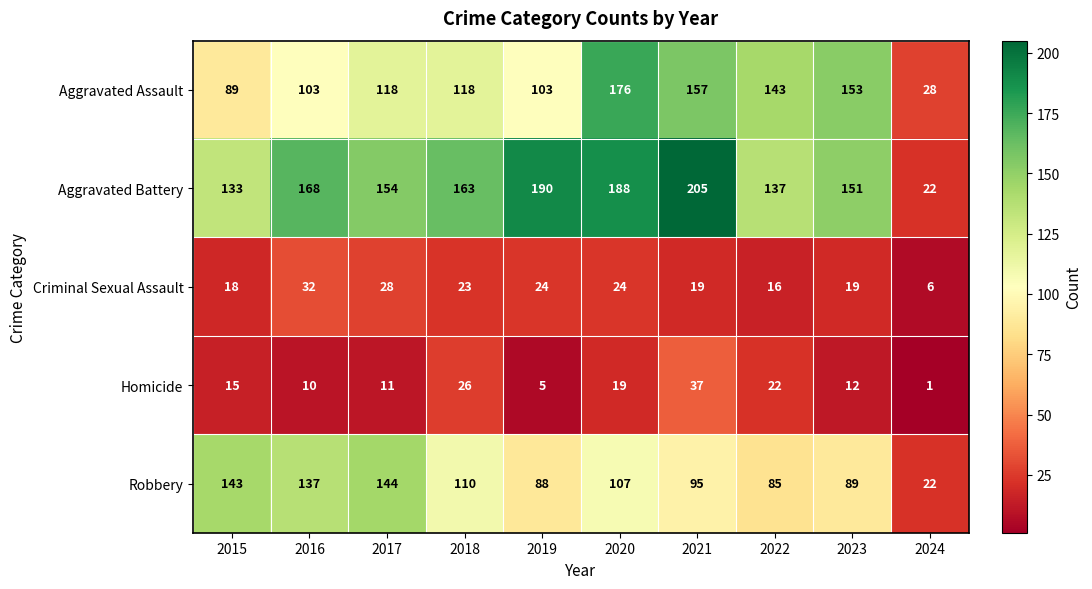

List the series in order of their peak value, highest first.

Aggravated Battery, Aggravated Assault, Robbery, Homicide, Criminal Sexual Assault